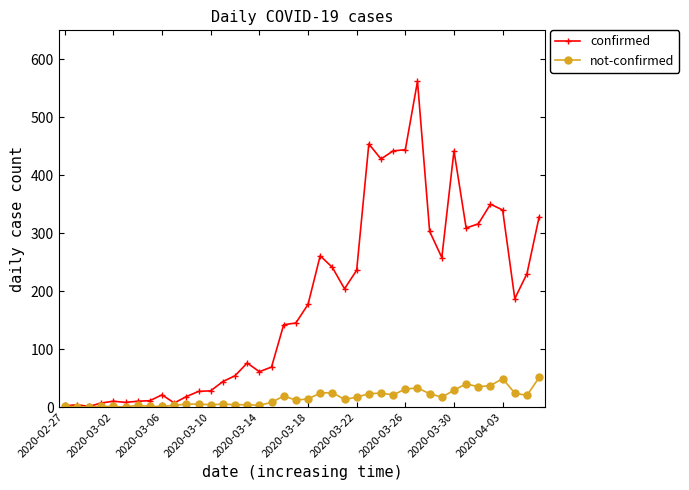

List the series in order of their overall mean, lowest first.

not-confirmed, confirmed